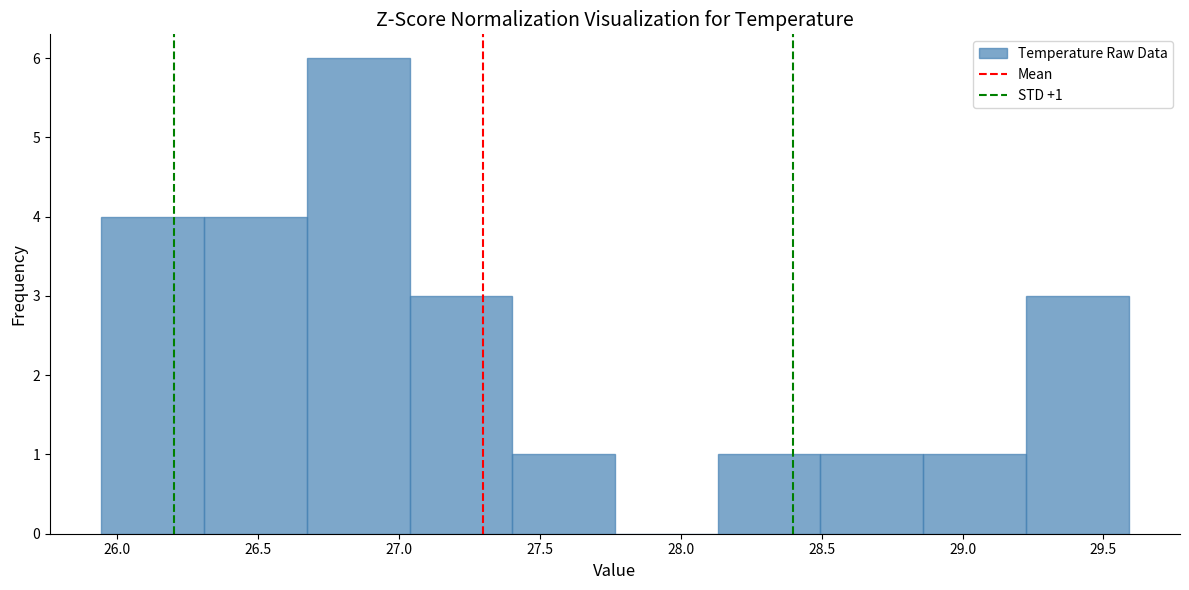

Which range on the x-axis has the tallest bar?

26.65 to 27.05